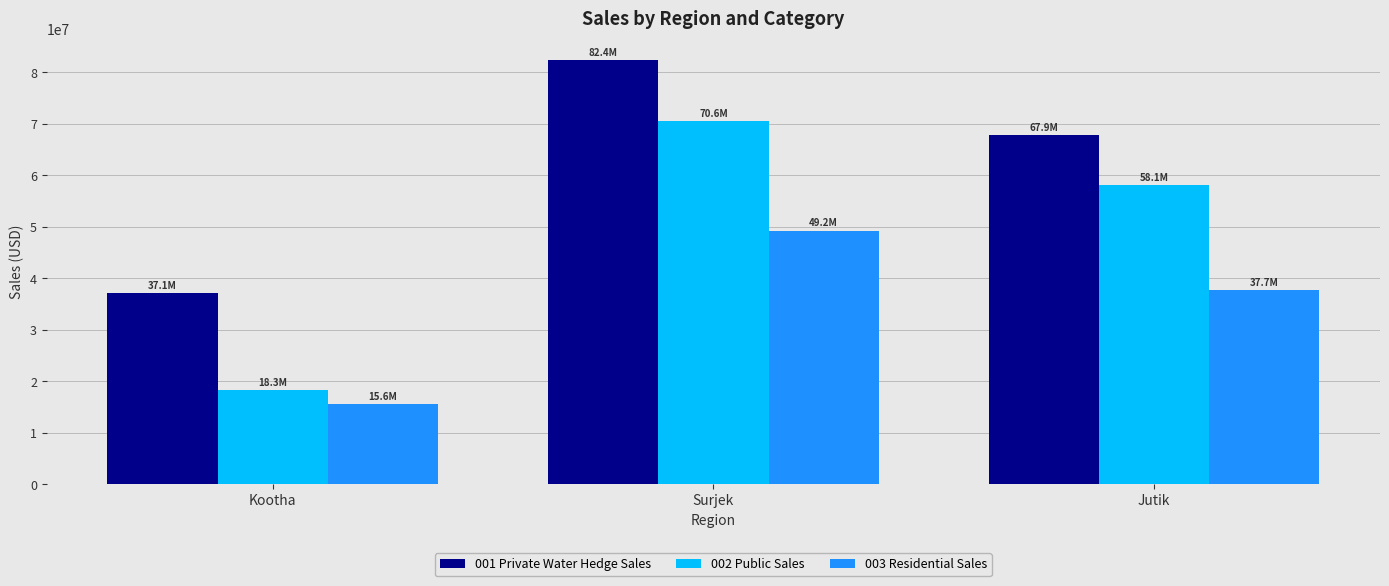

What is the total value across all series at Kootha?

70944957.3